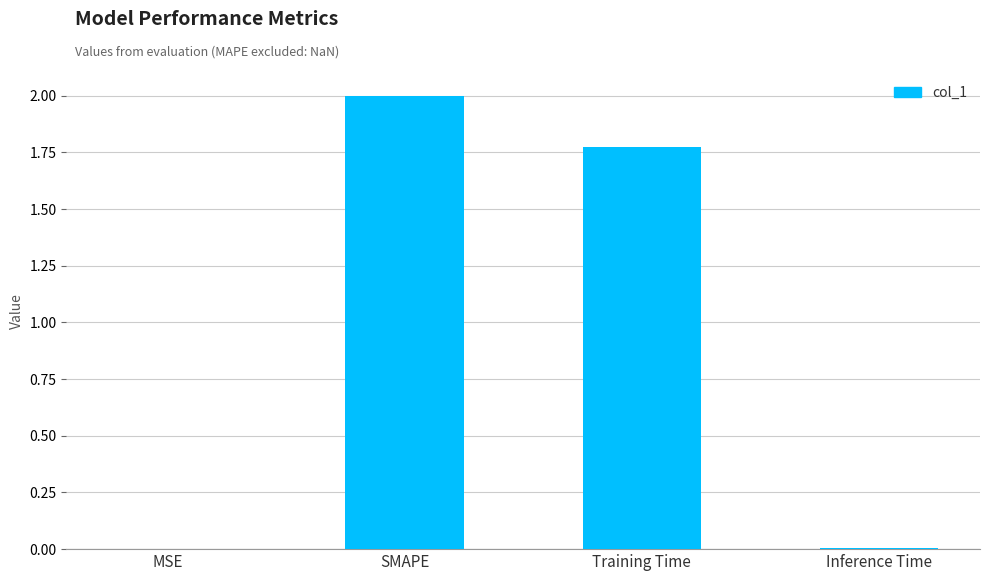

What is the change in value from Training Time to Inference Time?

-1.8